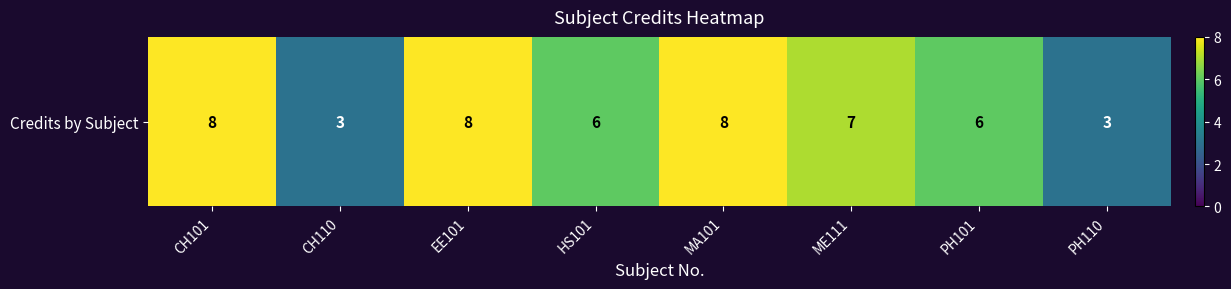

What is the difference between the values at PH110 and ME111?

4